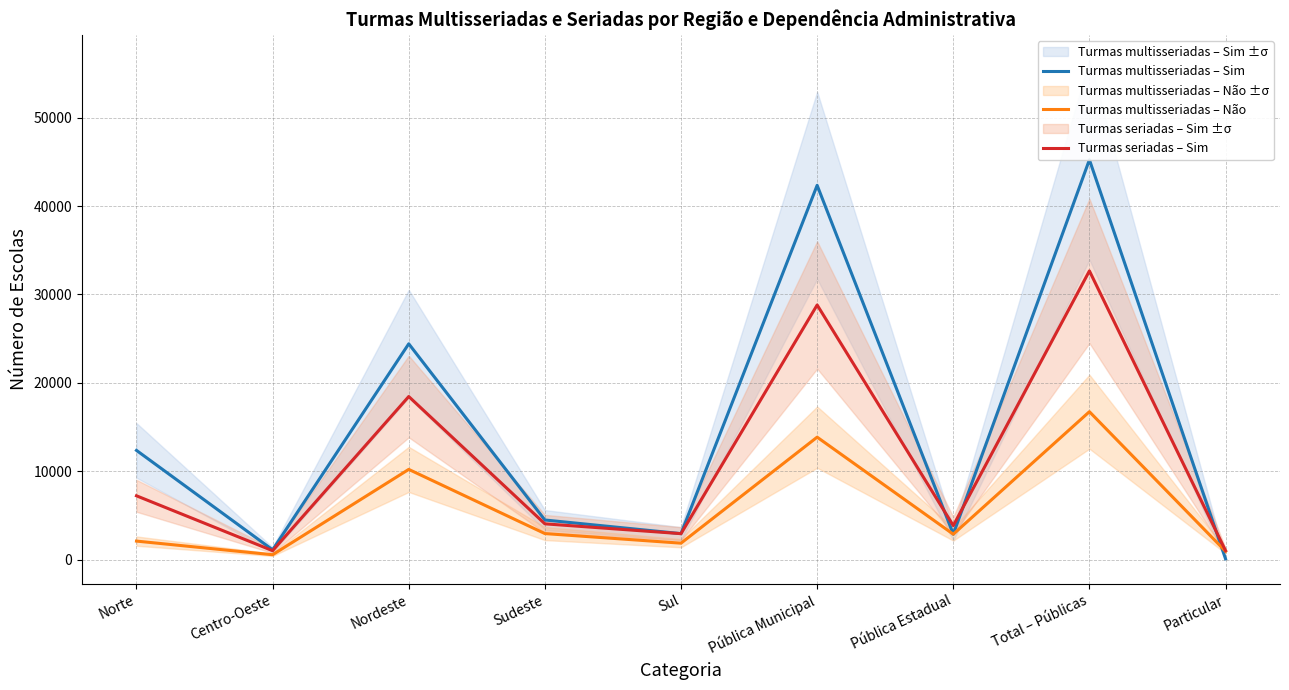

List the series in order of their peak value, highest first.

Turmas multisseriadas – Sim, Turmas seriadas – Sim, Turmas multisseriadas – Não